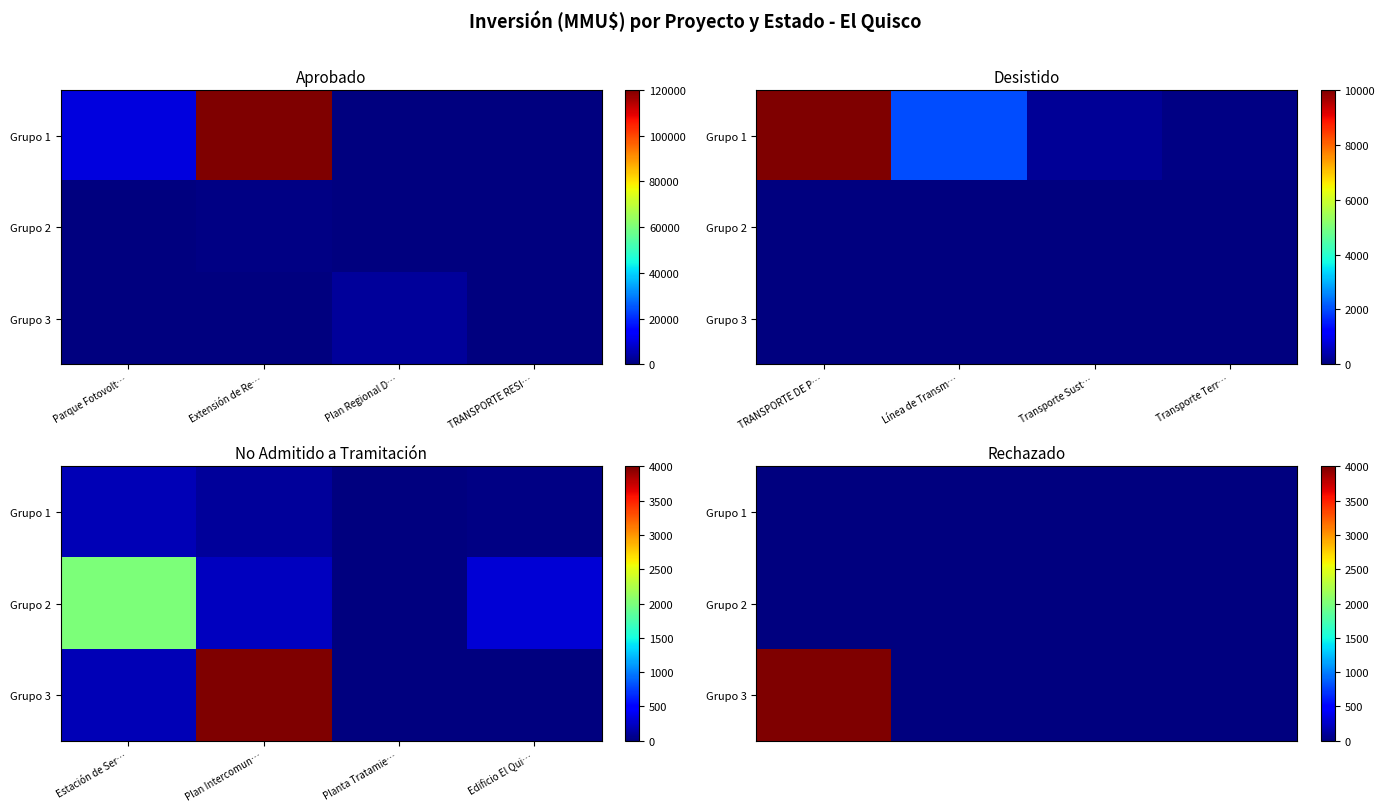

What is the average value of the Grupo 3 series?

1000